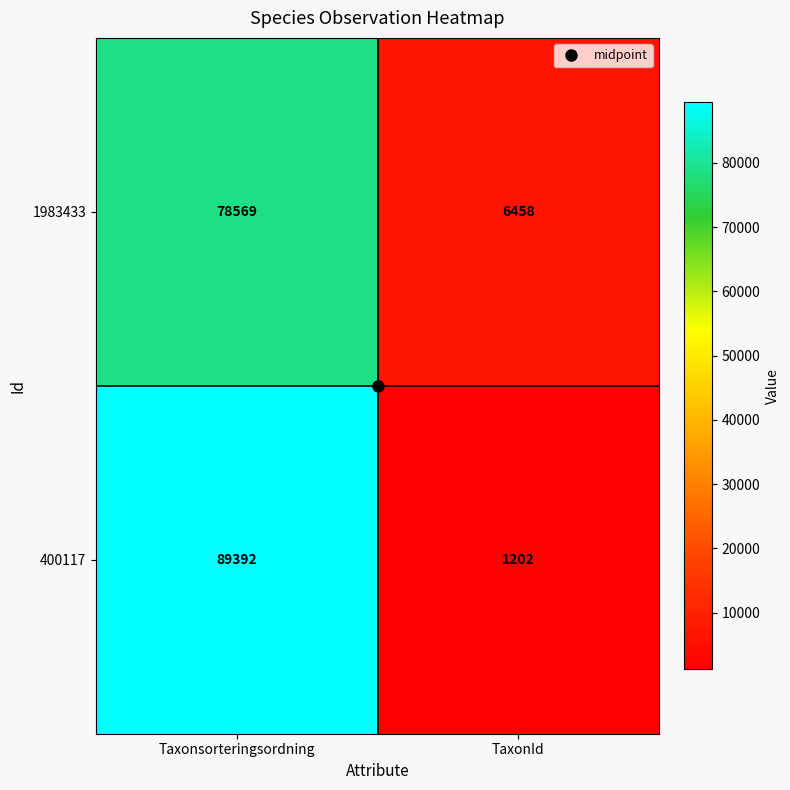

Rank the categories by 400117 value from highest to lowest.

Taxonsorteringsordning, TaxonId